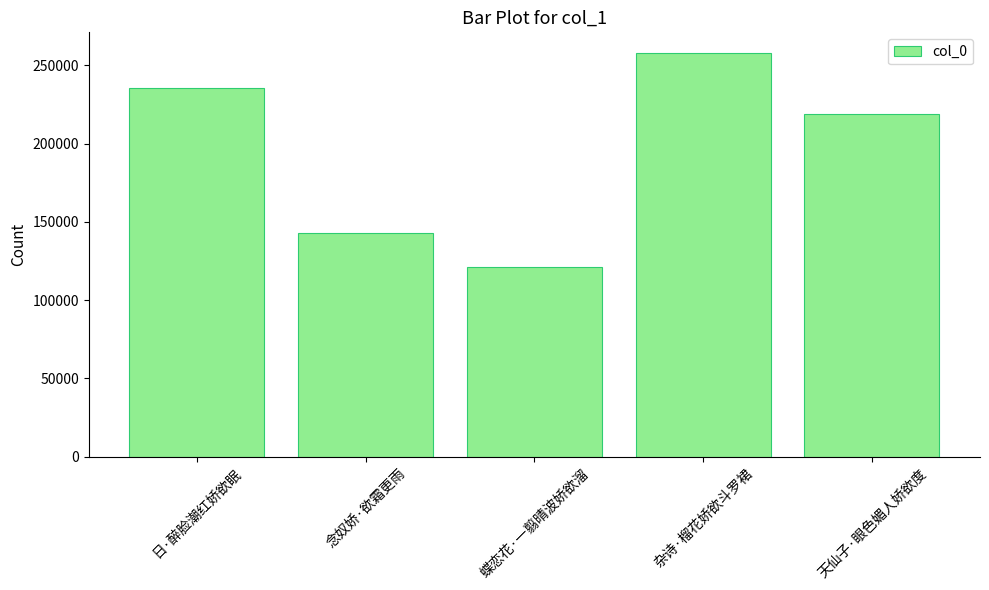

Which category has the lowest value across all series?

蝶恋花·一翦晴波娇欲溜